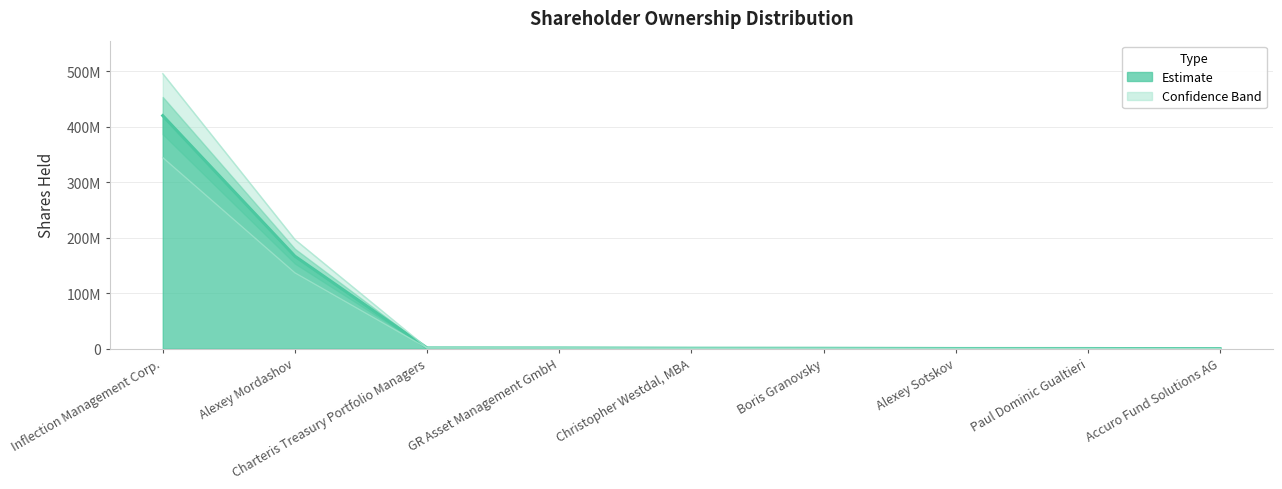

List the labels in order of value, largest first.

Inflection Management Corp., Alexey Mordashov, Charteris Treasury Portfolio Managers, GR Asset Management GmbH, Christopher Westdal, MBA, Boris Granovsky, Alexey Sotskov, Paul Dominic Gualtieri, Accuro Fund Solutions AG